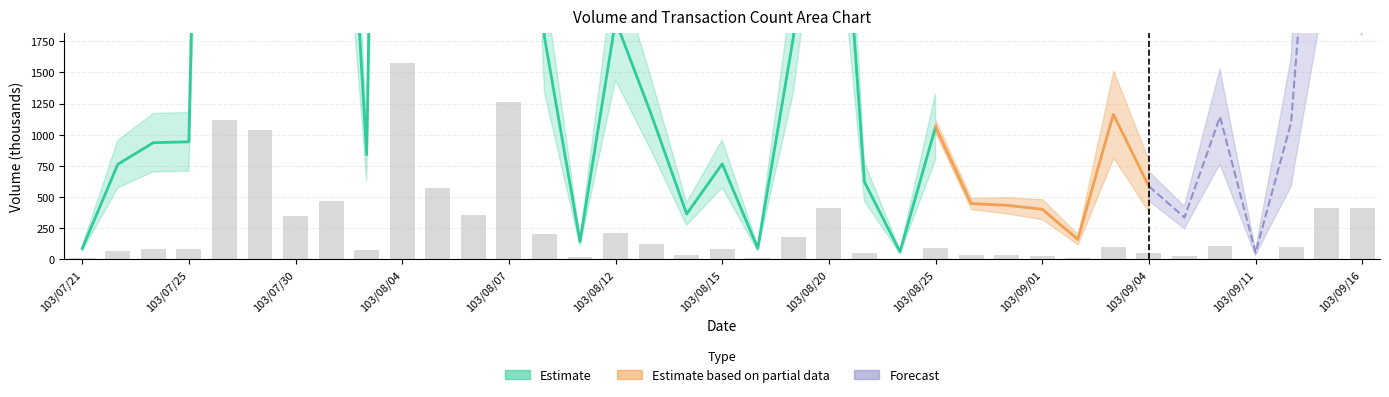

Is it true that the value at 103/07/21 is 2?

False